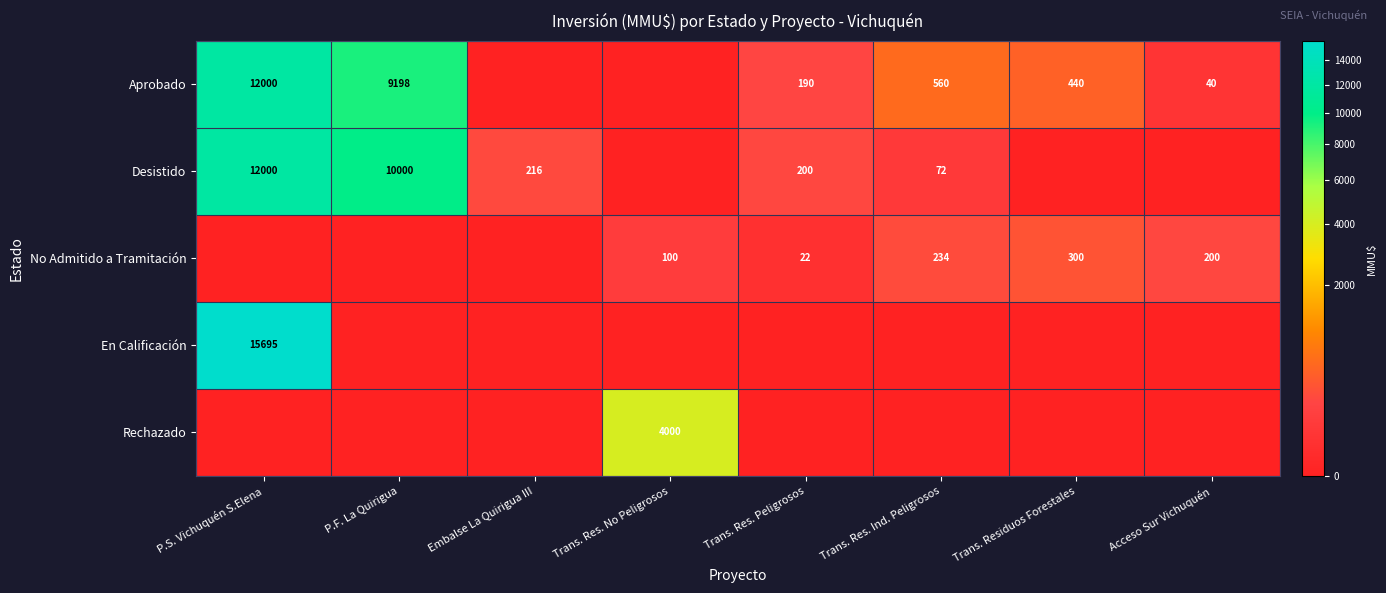

The value of No Admitido a Tramitación at Trans. Res. No Peligrosos is 21. True or false?

False